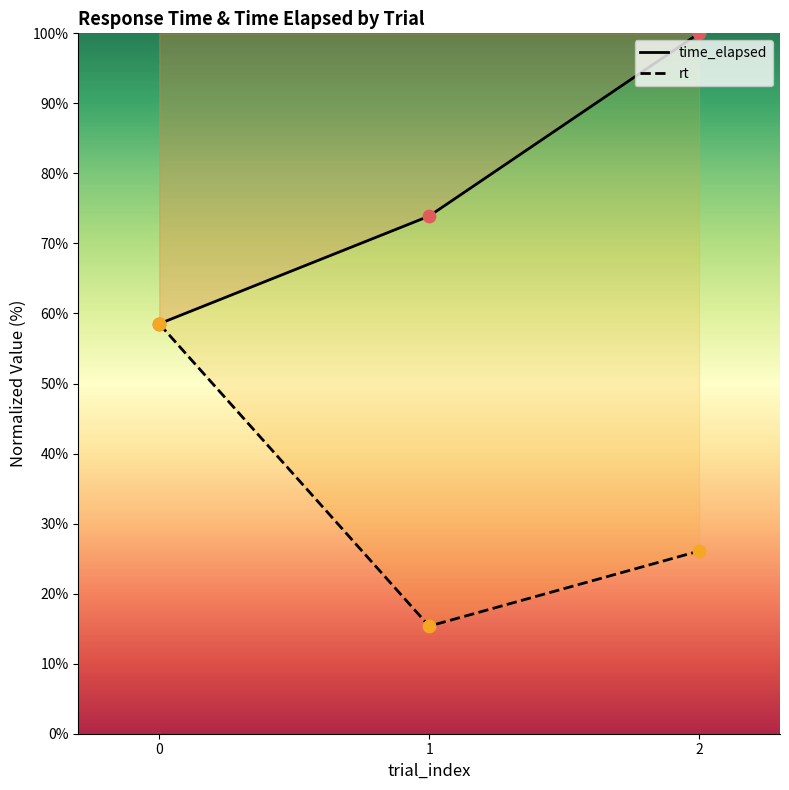

Which series has the widest spread of Y values?

rt